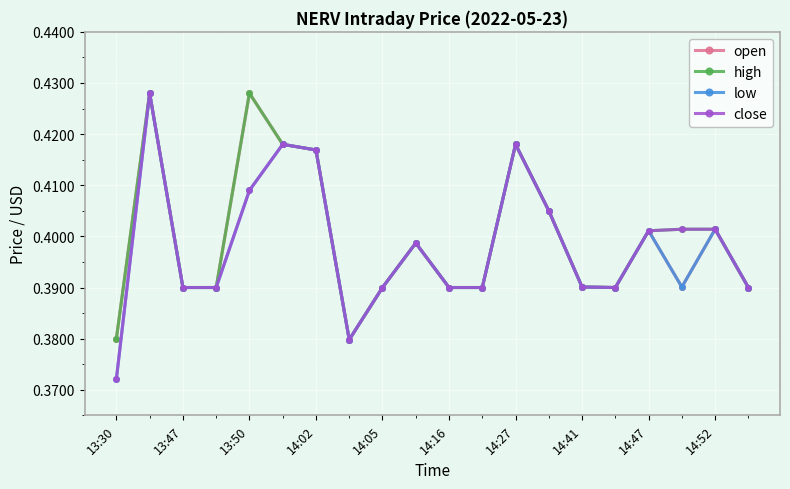

Rank the series by their average value, from lowest to highest.

low, close, open, high